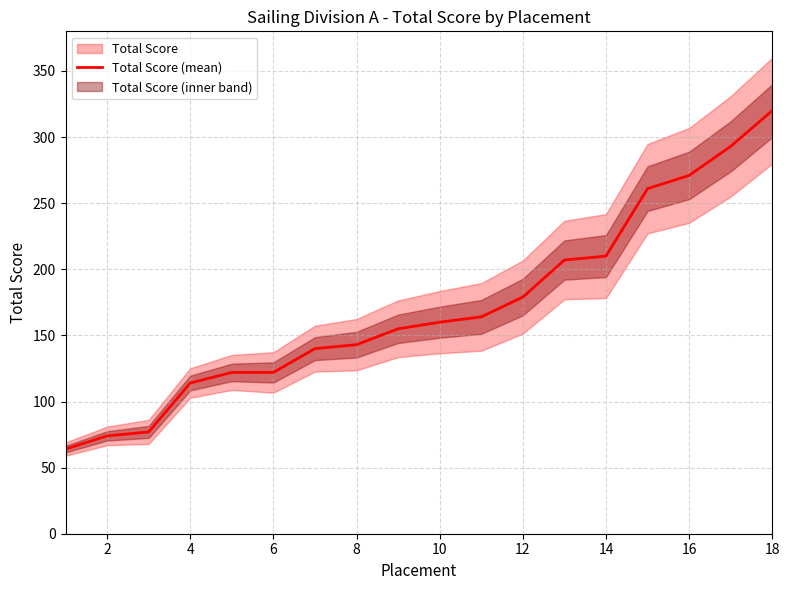

Count the number of categories in the chart.

18